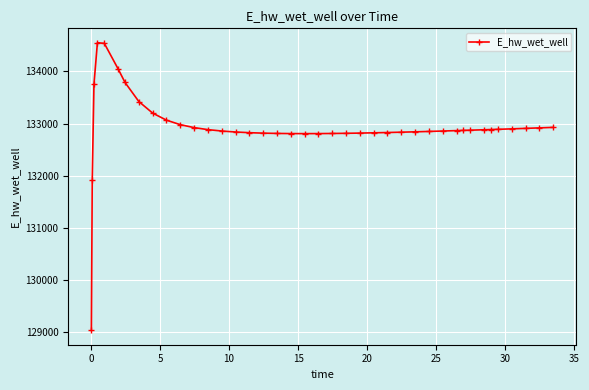

What is the smallest value displayed?

129040.7